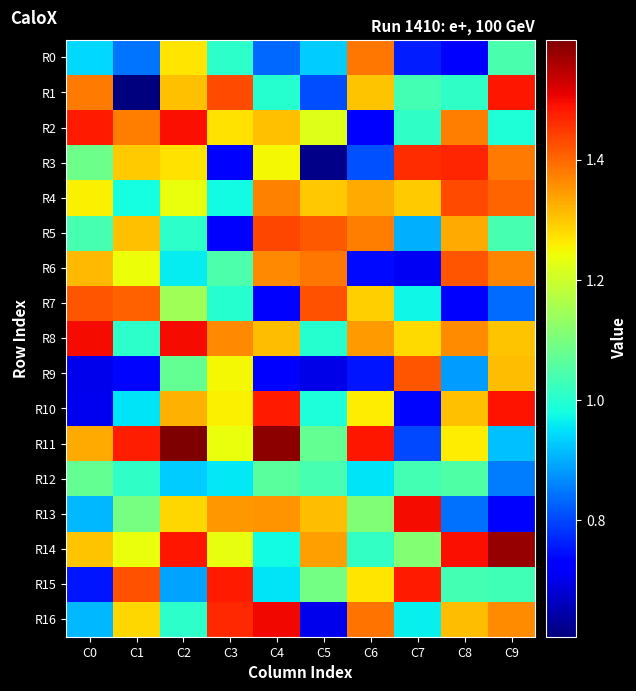

Reading left to right, list all the values displayed in this chart.

R0: C0=0.9	C1=0.8	C2=1.3	C3=1.0	C4=0.8	C5=0.9	C6=1.4	C7=0.8	C8=0.7	C9=1.0
R1: C0=1.4	C1=0.6	C2=1.3	C3=1.4	C4=1.0	C5=0.8	C6=1.3	C7=1.0	C8=1.0	C9=1.5
R2: C0=1.5	C1=1.4	C2=1.5	C3=1.3	C4=1.3	C5=1.2	C6=0.7	C7=1.0	C8=1.4	C9=1.0
R3: C0=1.1	C1=1.3	C2=1.3	C3=0.7	C4=1.2	C5=0.6	C6=0.8	C7=1.5	C8=1.5	C9=1.4
R4: C0=1.3	C1=1.0	C2=1.2	C3=1.0	C4=1.4	C5=1.3	C6=1.3	C7=1.3	C8=1.4	C9=1.4
R5: C0=1.0	C1=1.3	C2=1.0	C3=0.7	C4=1.4	C5=1.4	C6=1.4	C7=0.9	C8=1.3	C9=1.0
R6: C0=1.3	C1=1.2	C2=1.0	C3=1.0	C4=1.4	C5=1.4	C6=0.7	C7=0.7	C8=1.4	C9=1.4
R7: C0=1.4	C1=1.4	C2=1.1	C3=1.0	C4=0.7	C5=1.4	C6=1.3	C7=1.0	C8=0.7	C9=0.8
R8: C0=1.5	C1=1.0	C2=1.5	C3=1.4	C4=1.3	C5=1.0	C6=1.3	C7=1.3	C8=1.4	C9=1.3
R9: C0=0.7	C1=0.7	C2=1.1	C3=1.2	C4=0.7	C5=0.7	C6=0.8	C7=1.4	C8=0.9	C9=1.3
R10: C0=0.7	C1=1.0	C2=1.3	C3=1.3	C4=1.5	C5=1.0	C6=1.3	C7=0.7	C8=1.3	C9=1.5
R11: C0=1.3	C1=1.5	C2=1.6	C3=1.2	C4=1.6	C5=1.1	C6=1.5	C7=0.8	C8=1.3	C9=0.9
R12: C0=1.1	C1=1.0	C2=0.9	C3=1.0	C4=1.1	C5=1.0	C6=1.0	C7=1.0	C8=1.0	C9=0.9
R13: C0=0.9	C1=1.1	C2=1.3	C3=1.4	C4=1.4	C5=1.3	C6=1.1	C7=1.5	C8=0.8	C9=0.7
R14: C0=1.3	C1=1.2	C2=1.5	C3=1.2	C4=1.0	C5=1.3	C6=1.0	C7=1.1	C8=1.5	C9=1.6
R15: C0=0.8	C1=1.4	C2=0.9	C3=1.5	C4=1.0	C5=1.1	C6=1.3	C7=1.5	C8=1.0	C9=1.0
R16: C0=0.9	C1=1.3	C2=1.0	C3=1.5	C4=1.5	C5=0.7	C6=1.4	C7=1.0	C8=1.3	C9=1.4